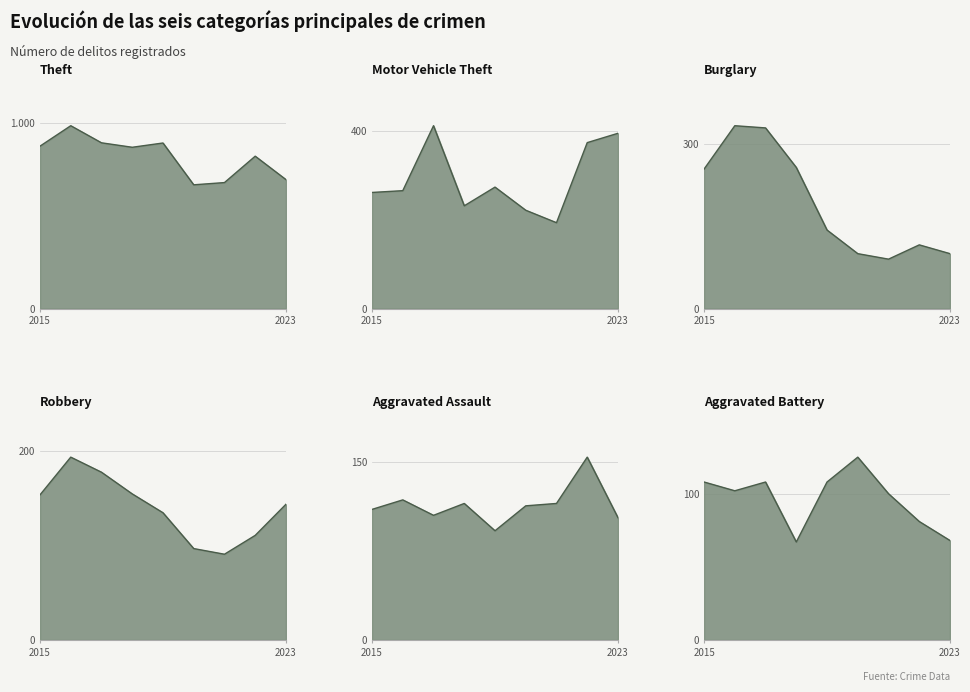

Is it true that Burglary equals 68 at 2019?

False